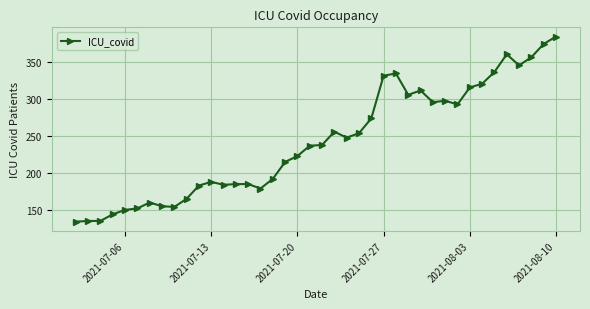

What is the maximum value shown in the chart?

385